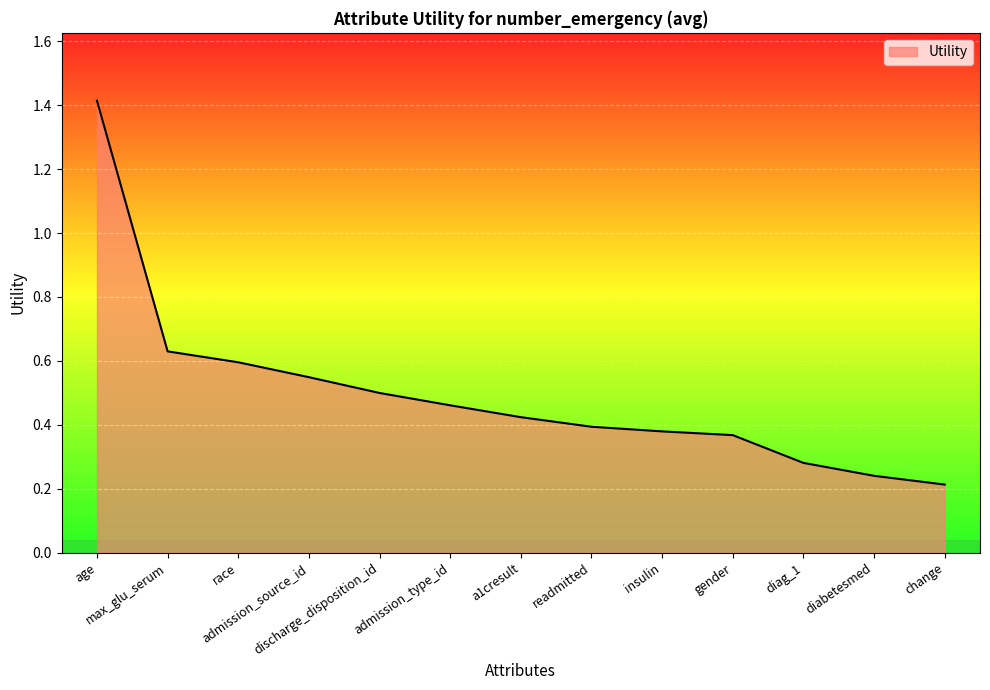

Which label corresponds to the smallest value in the chart?

change